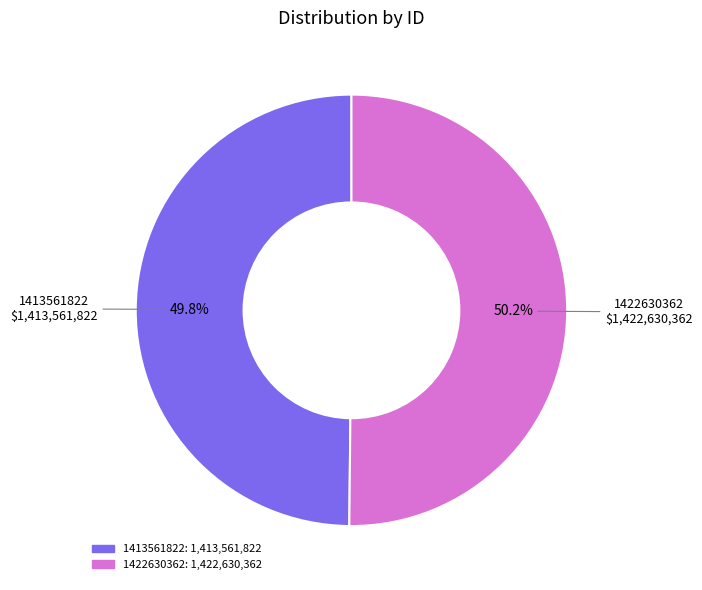

How many slices are in this pie chart?

2